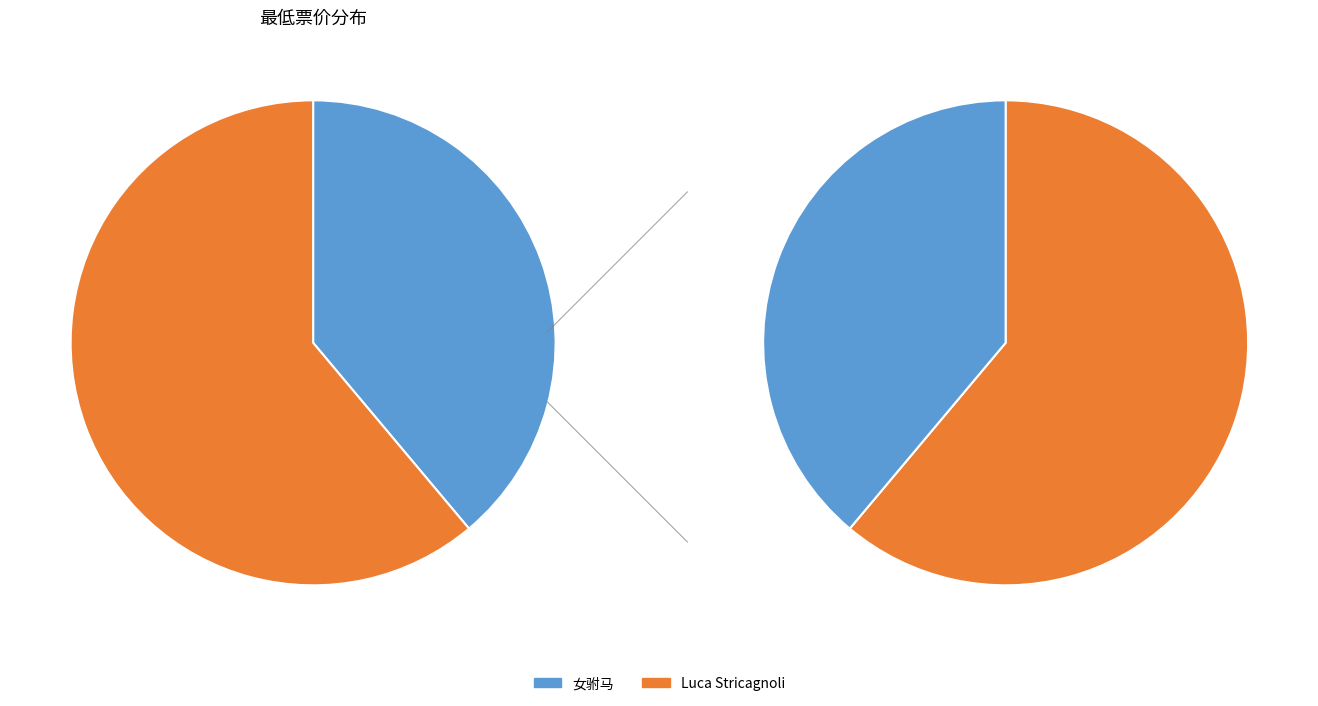

Which category accounts for the majority?

苏州·Luca Stricagnoli 2024《进化时间》指弹吉他音乐会